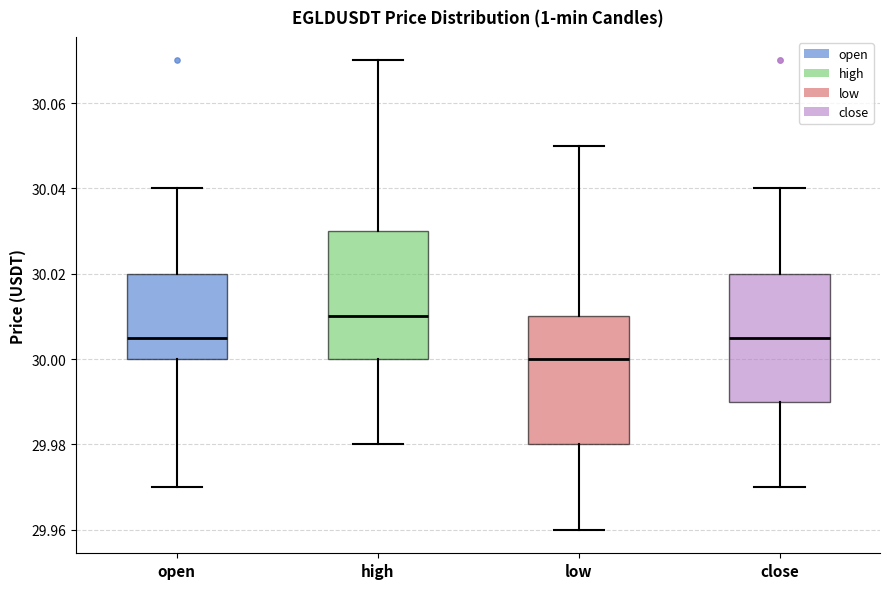

Where does the upper whisker of the box for high end on the y-axis? The values are not printed on the chart, so give them approximately, as read against the axis.

30.070